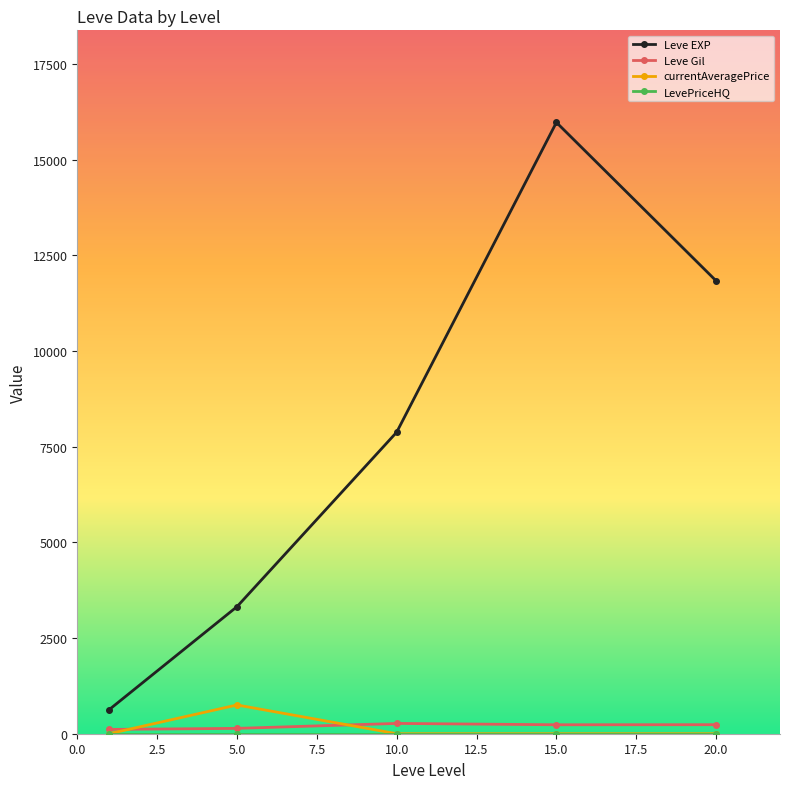

Which series has the largest range (max minus min)?

Leve EXP